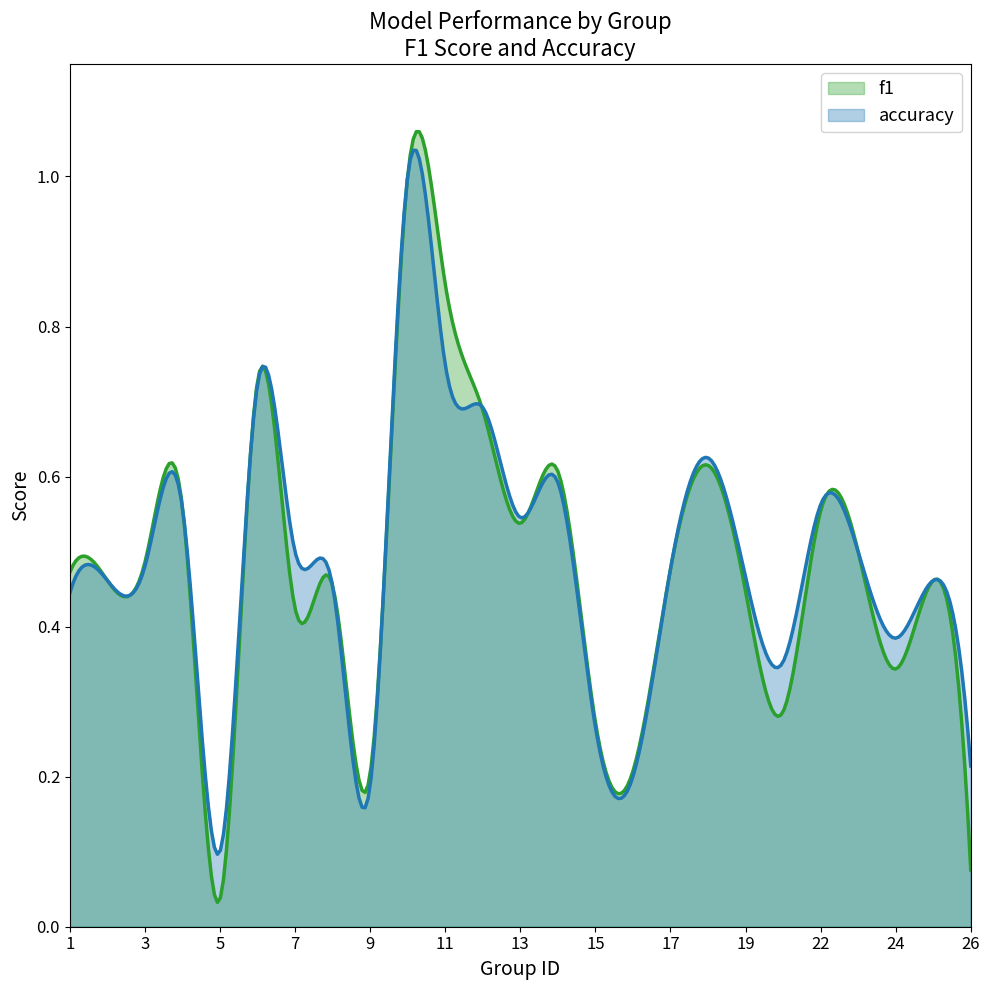

What is the approximate value of f1 at 3?

0.5